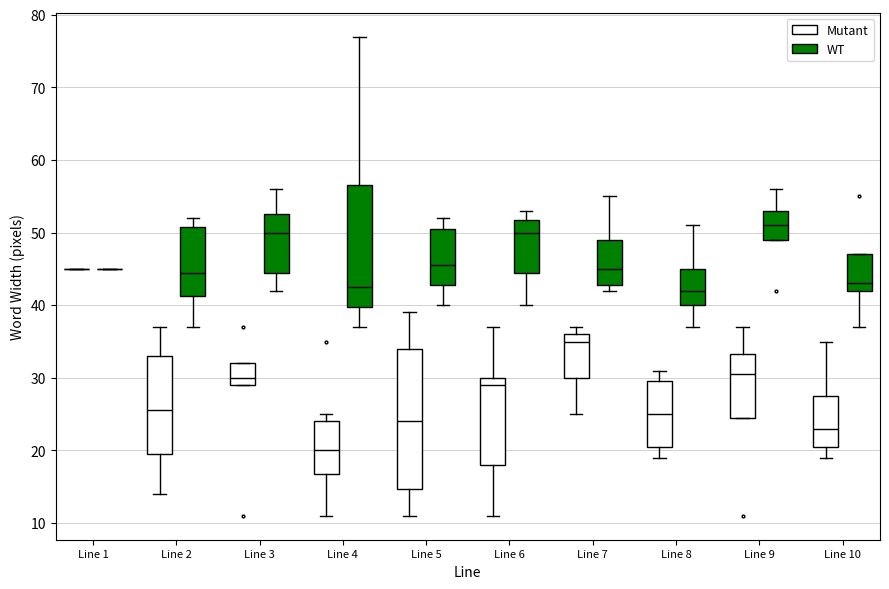

Where does the lower whisker of the box for Line 6 (Mutant) end on the y-axis? The values are not printed on the chart, so give them approximately, as read against the axis.

11